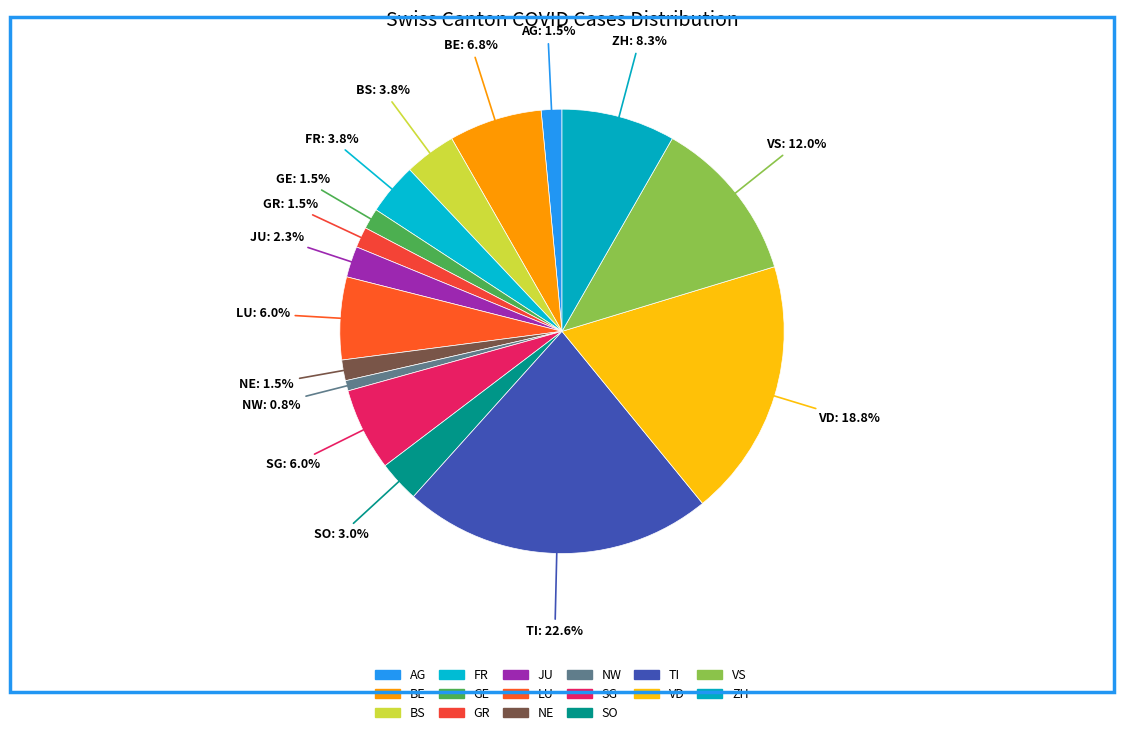

What is the change in value from JU to SG?

+5